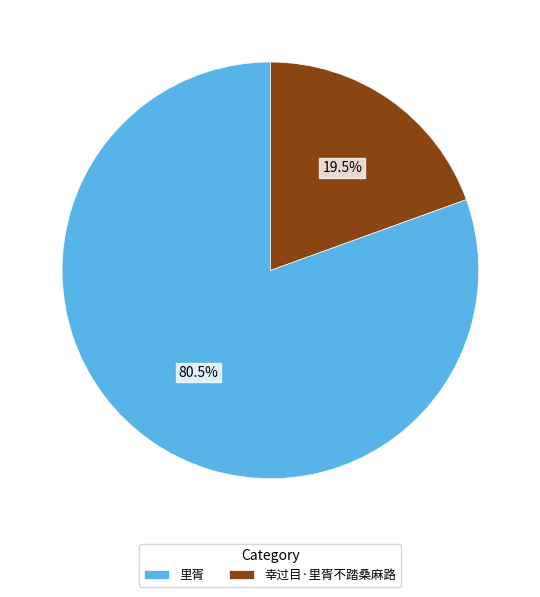

Which category has the smallest portion of the pie?

幸过目·里胥不踏桑麻路